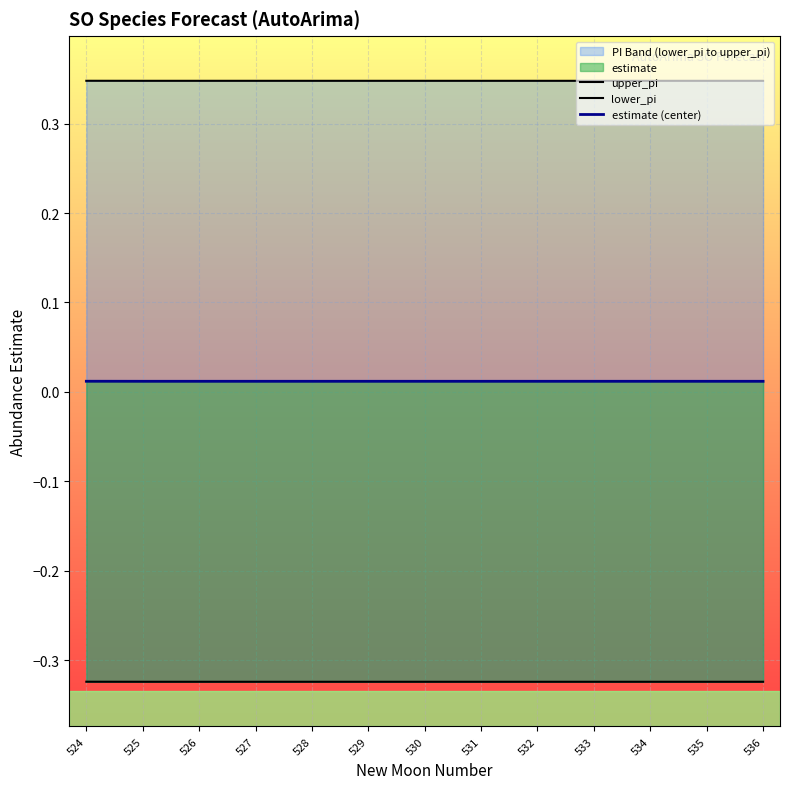

Reading right to left, what are all the values shown in this chart?

upper_pi: 0.3	0.3	0.3	0.3	0.3	0.3	0.3	0.3	0.3	0.3	0.3	0.3	0.3
lower_pi: -0.3	-0.3	-0.3	-0.3	-0.3	-0.3	-0.3	-0.3	-0.3	-0.3	-0.3	-0.3	-0.3
estimate (center): 0.0	0.0	0.0	0.0	0.0	0.0	0.0	0.0	0.0	0.0	0.0	0.0	0.0